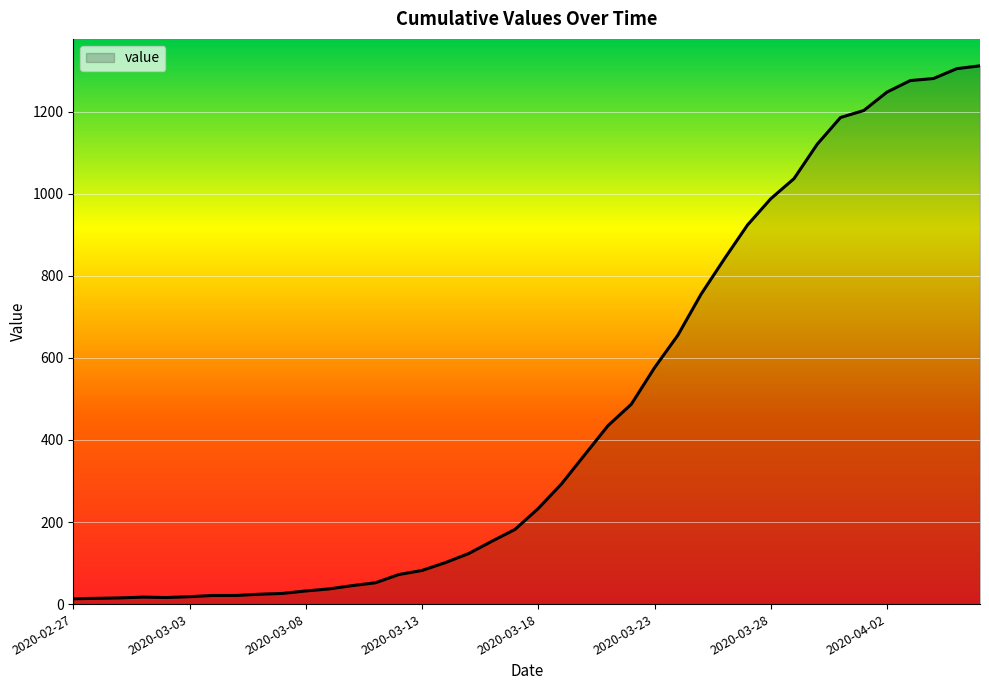

What is the difference between the maximum and minimum values?

1299